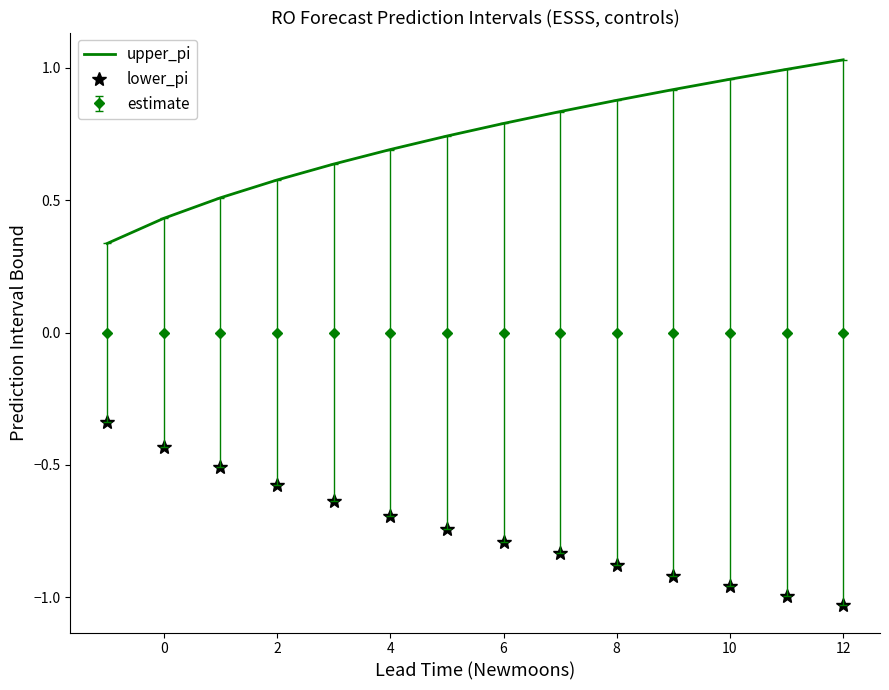

Which series has the largest total across all categories?

upper_pi